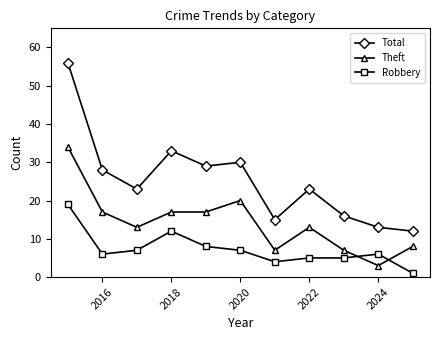

True or false: Robbery and Theft intersect in this chart.

True